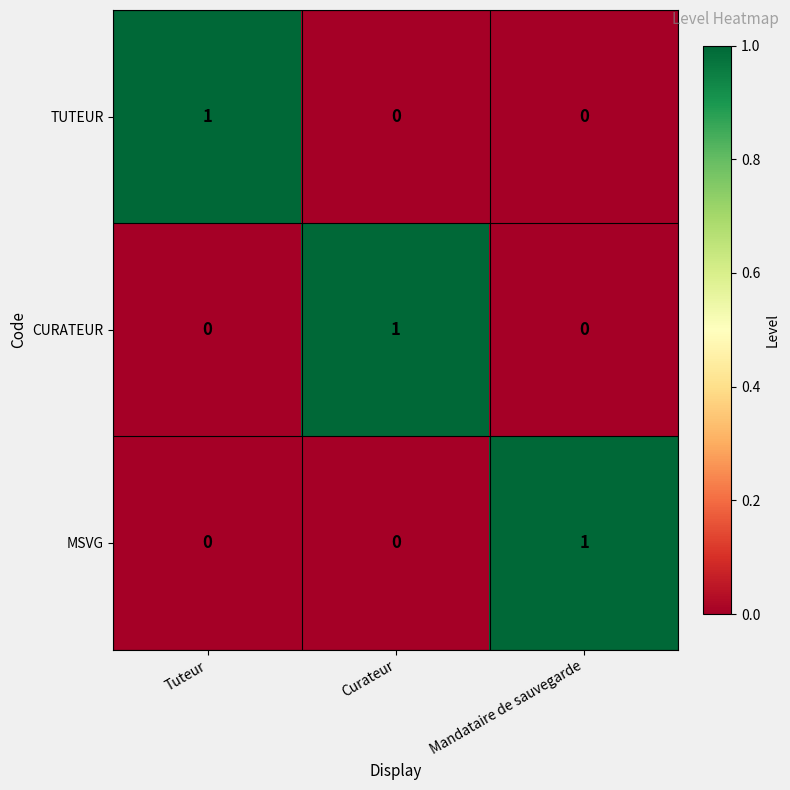

Reading left to right, list all the values displayed in this chart.

TUTEUR: Tuteur=1	Curateur=0	Mandataire de sauvegarde=0
CURATEUR: Tuteur=0	Curateur=1	Mandataire de sauvegarde=0
MSVG: Tuteur=0	Curateur=0	Mandataire de sauvegarde=1